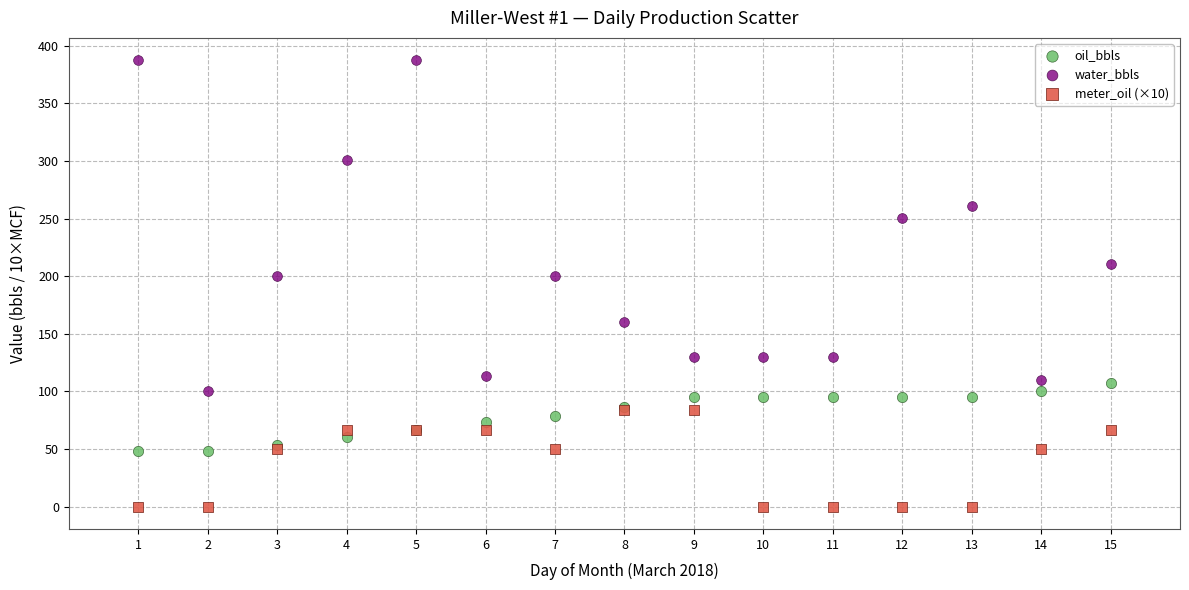

Which series contains the lowest Y value?

meter_oil (×10)